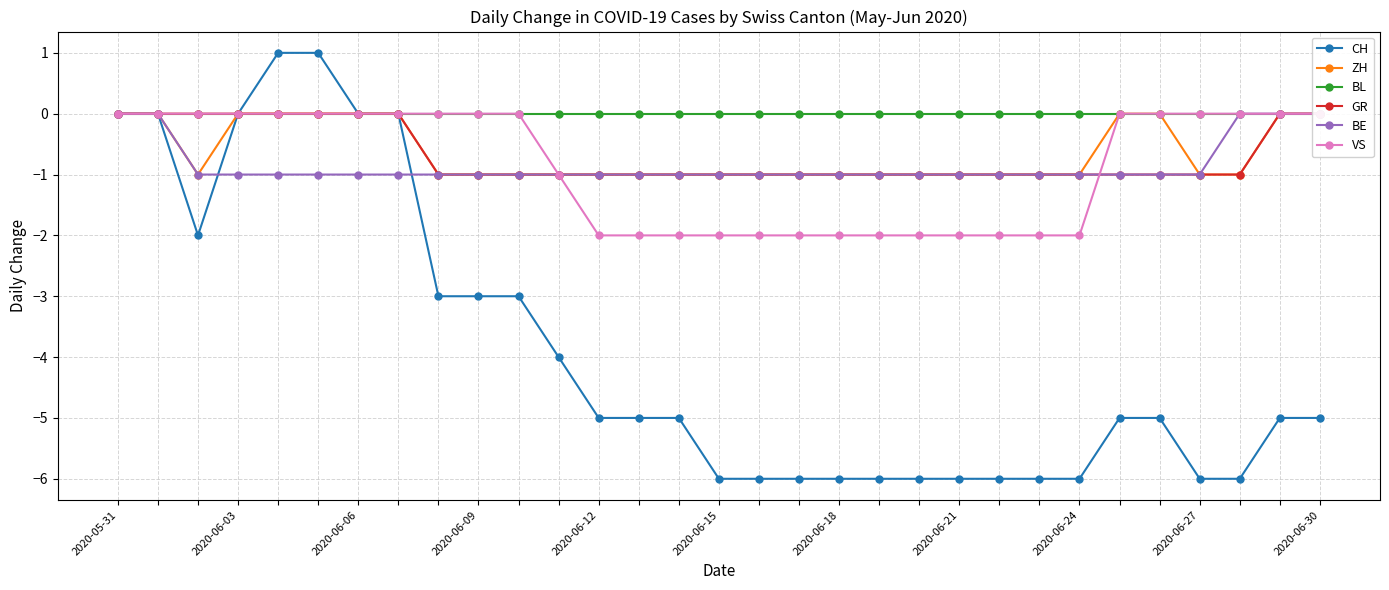

Which series has the widest spread of values?

CH